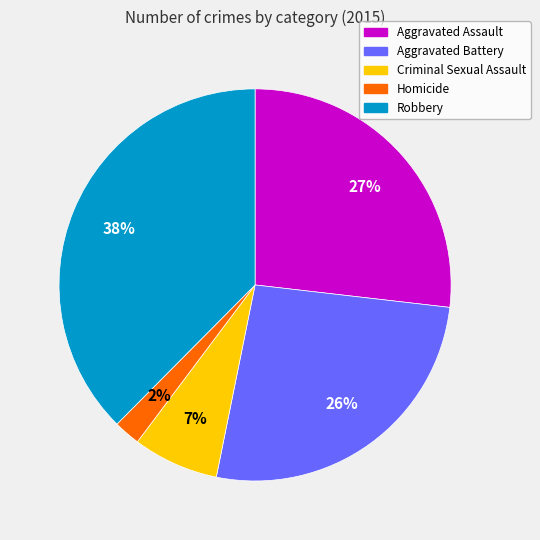

To the nearest percent, what portion does Criminal Sexual Assault represent?

7%